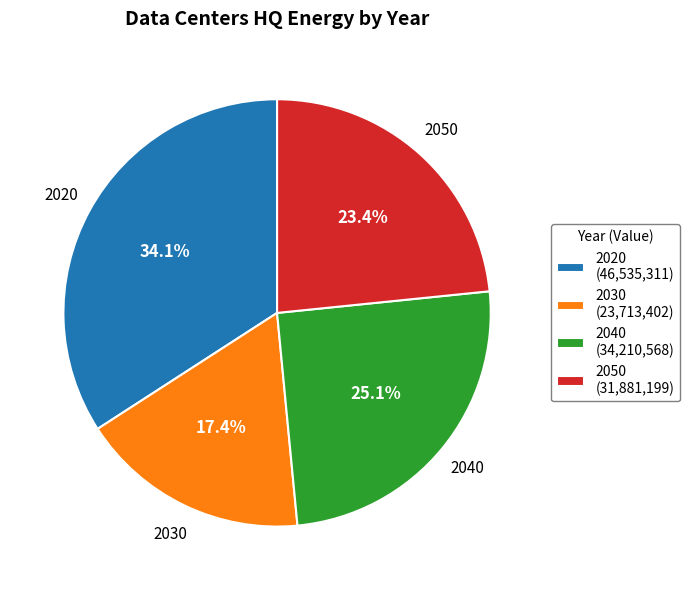

How much of the chart is everything except 2040?

74.9%